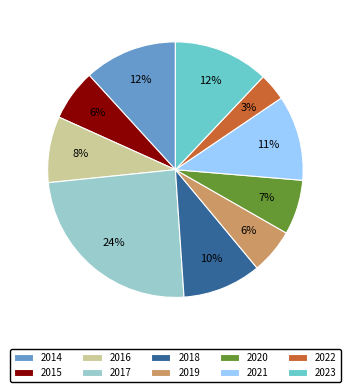

What is the ratio of the value at 2019 to the value at 2021?

0.5